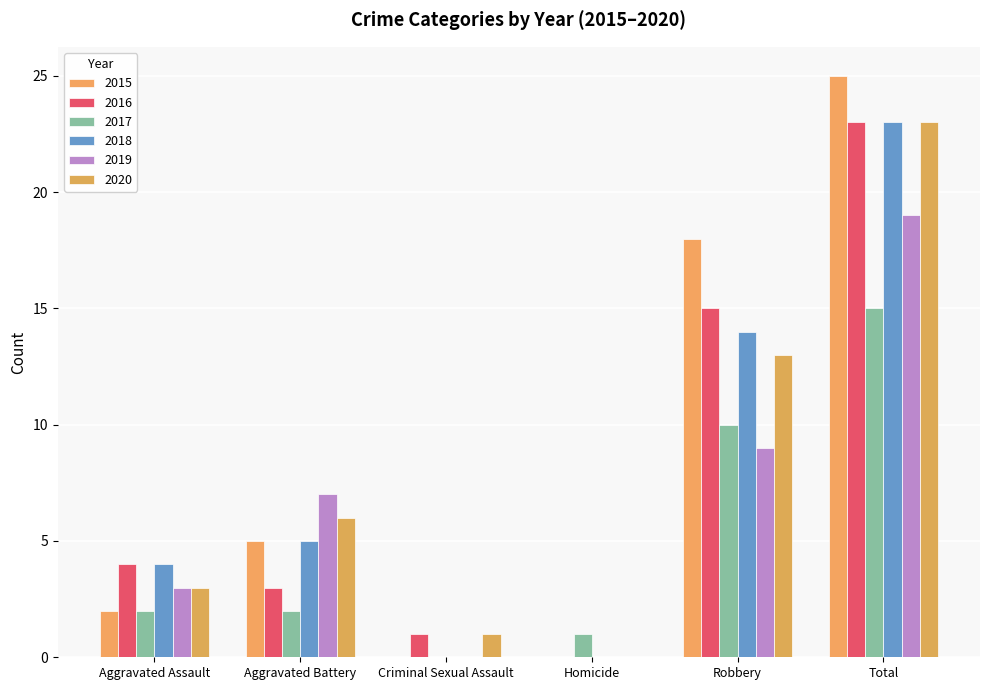

Rank the categories by 2017 value from highest to lowest.

Total, Robbery, Aggravated Assault, Aggravated Battery, Homicide, Criminal Sexual Assault